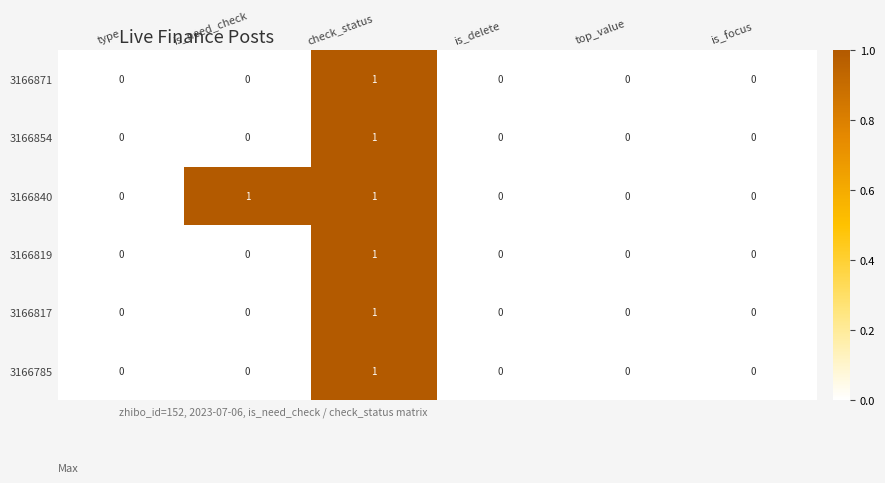

Which series has the largest total across all categories?

3166840